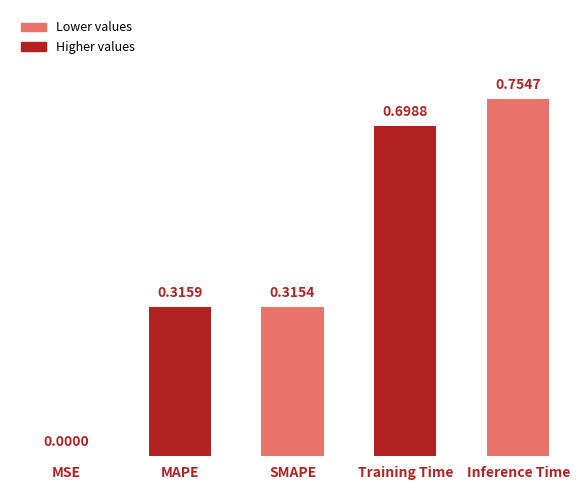

What is the sum of all values?

2.1